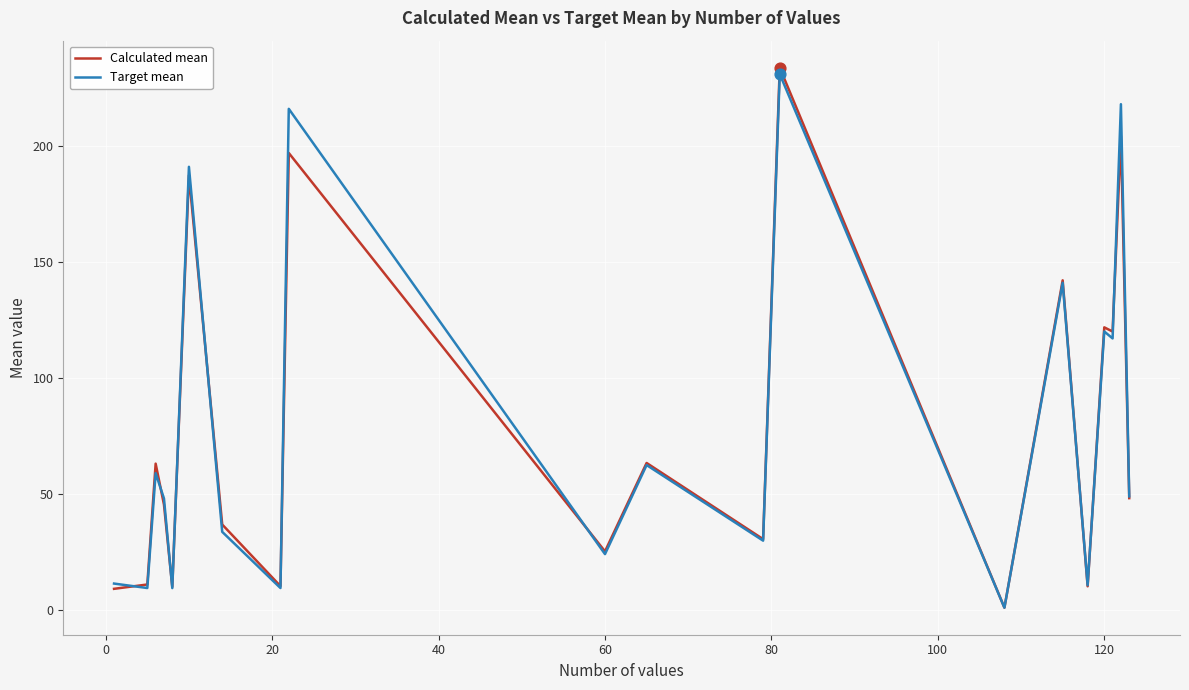

What is the maximum value for Calculated mean?

233.7